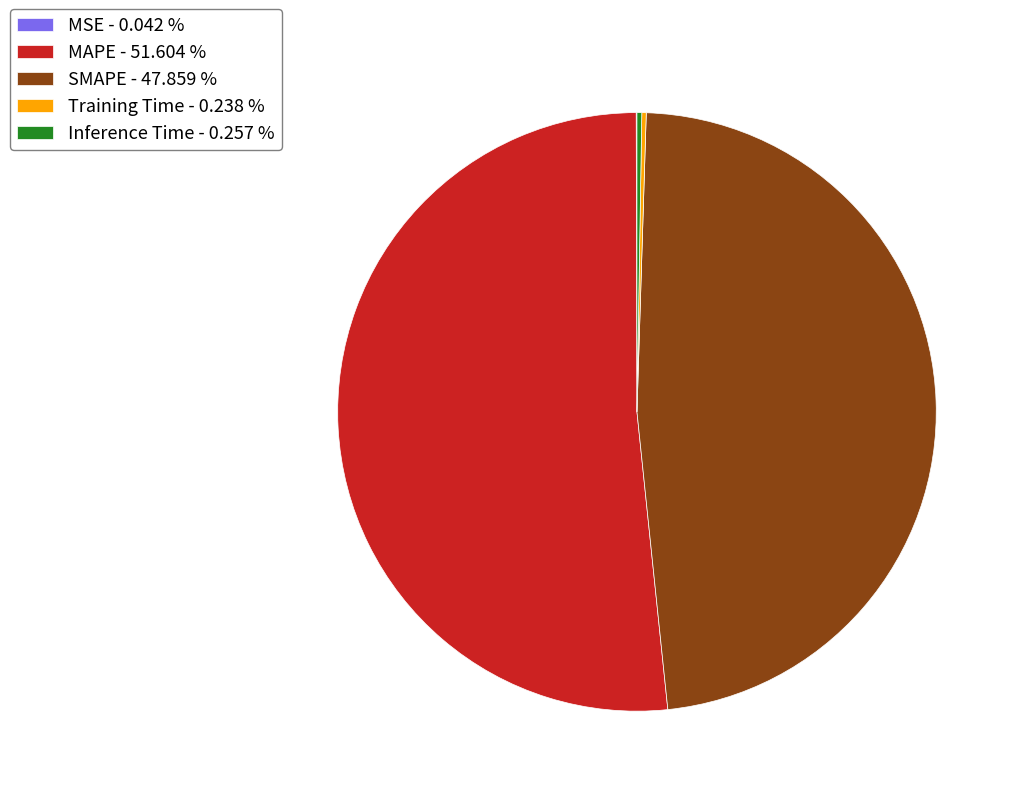

Does any single category account for the majority?

Yes